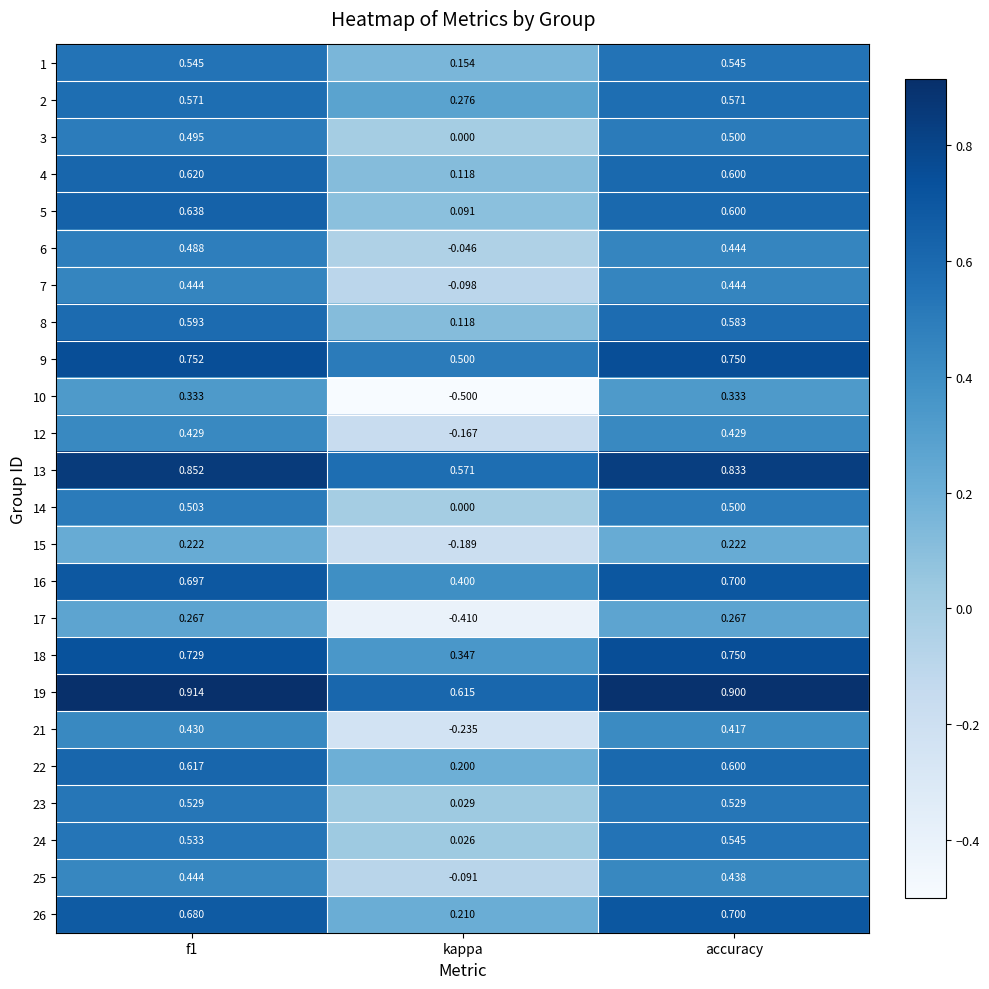

How many series are shown in this chart?

24